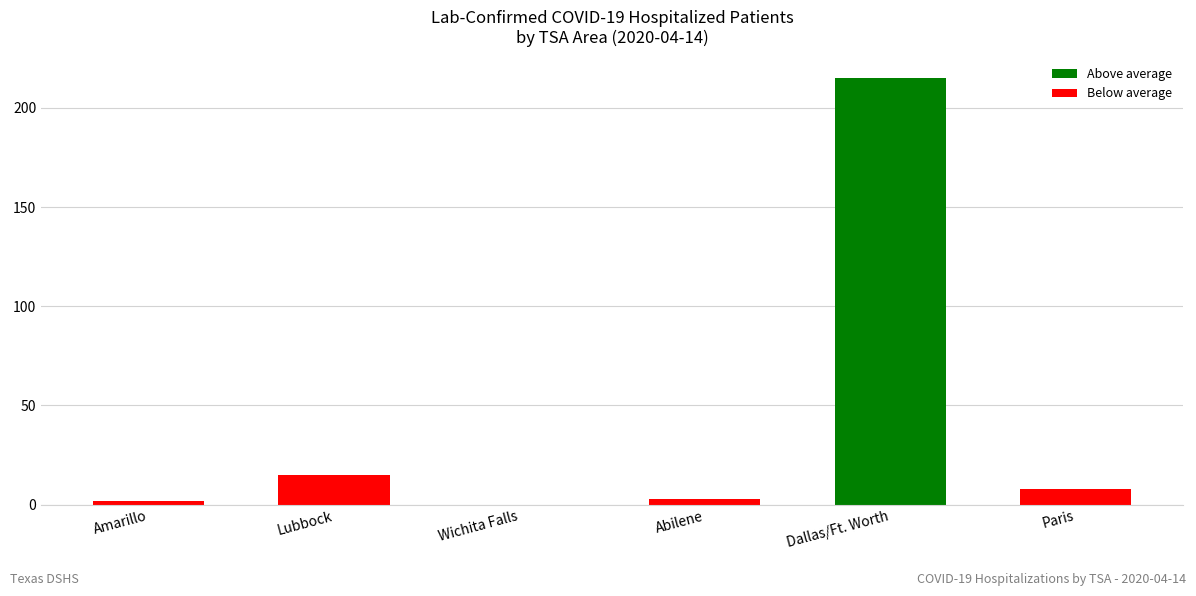

Which has a higher value, Paris or Amarillo?

Paris